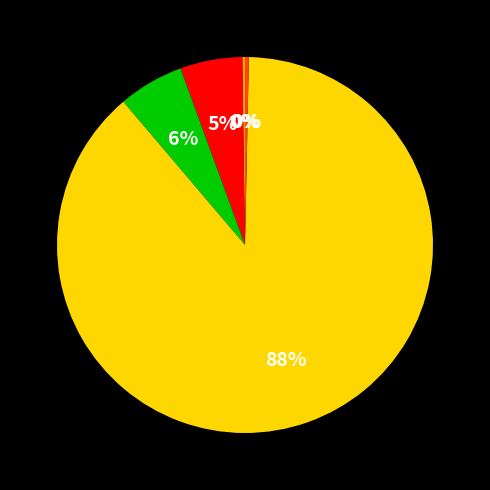

To the nearest percent, what is the average slice percentage?

20%